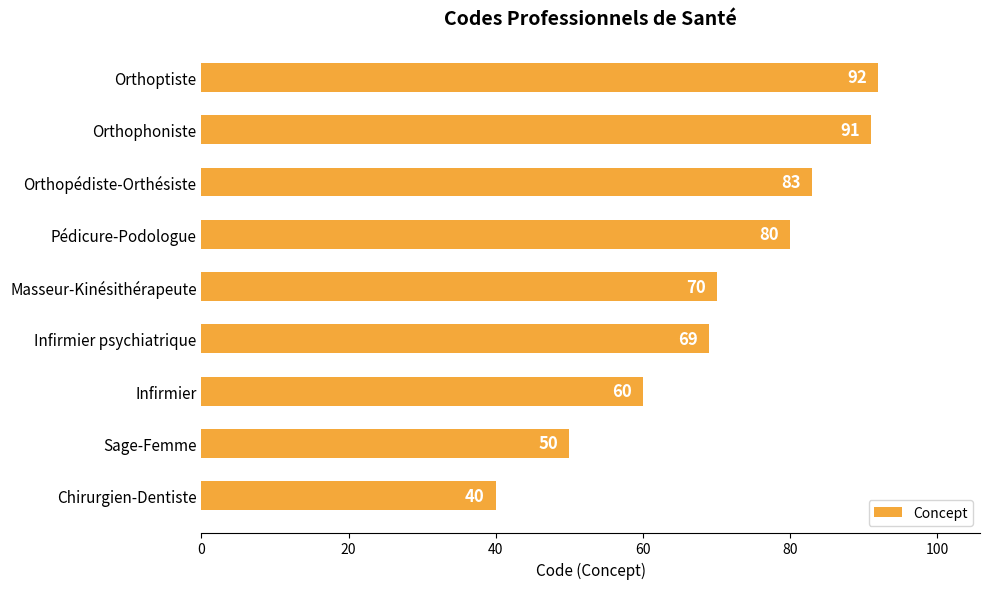

Reading top to bottom, extract all data points from this chart.

92	91	83	80	70	69	60	50	40